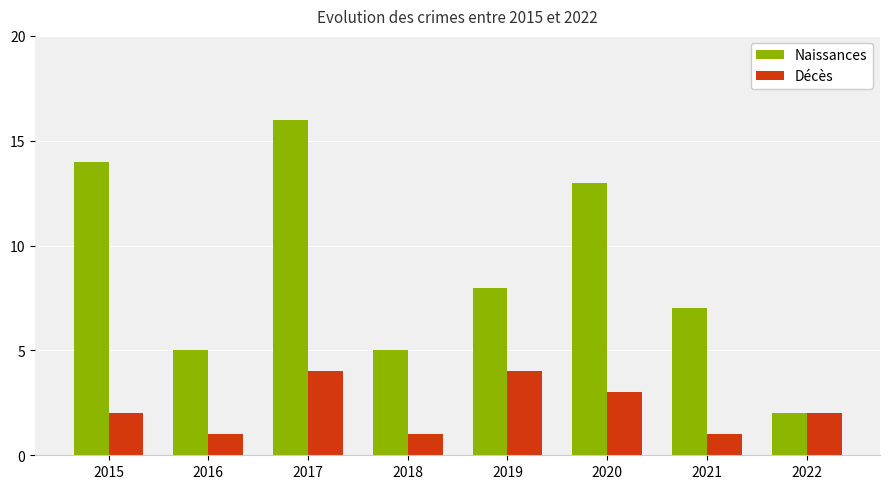

What is the difference between the maximum and second lowest values in the Décès series?

3